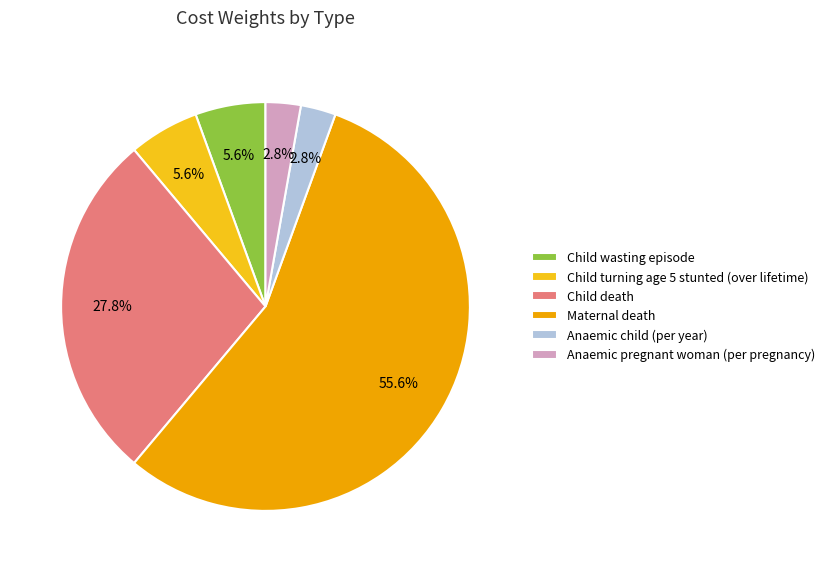

Which slice is the largest?

Maternal death